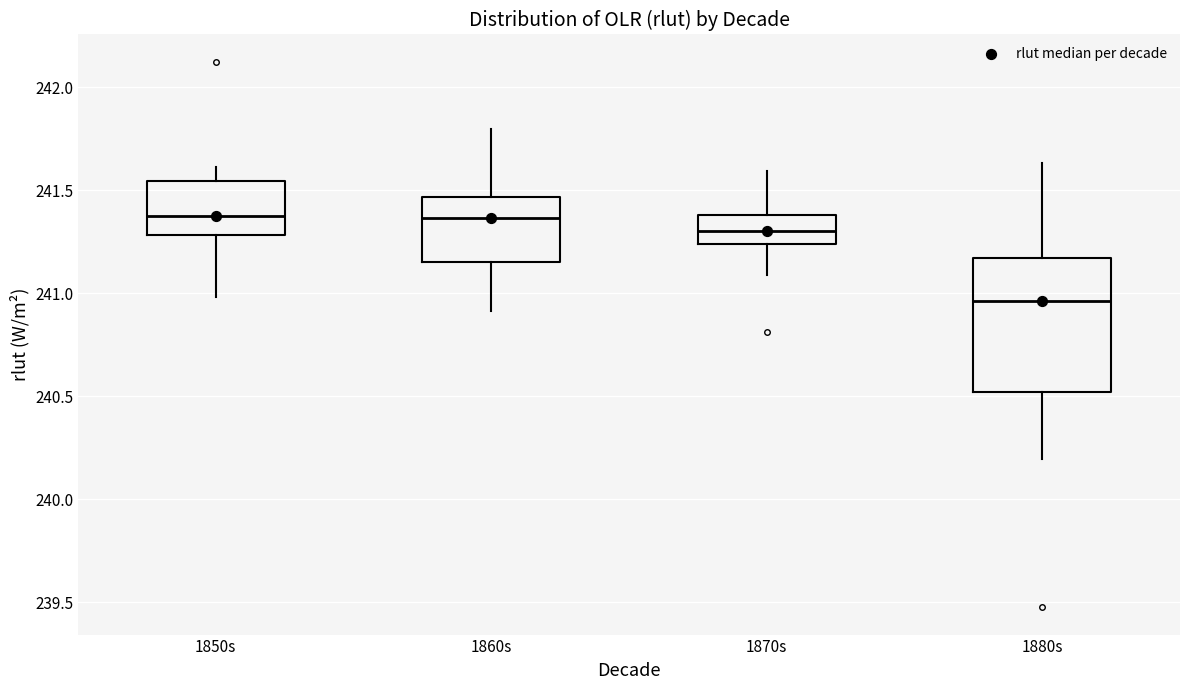

Where does the median line of the box for 1870s sit on the y-axis? The values are not printed on the chart, so give them approximately, as read against the axis.

241.30